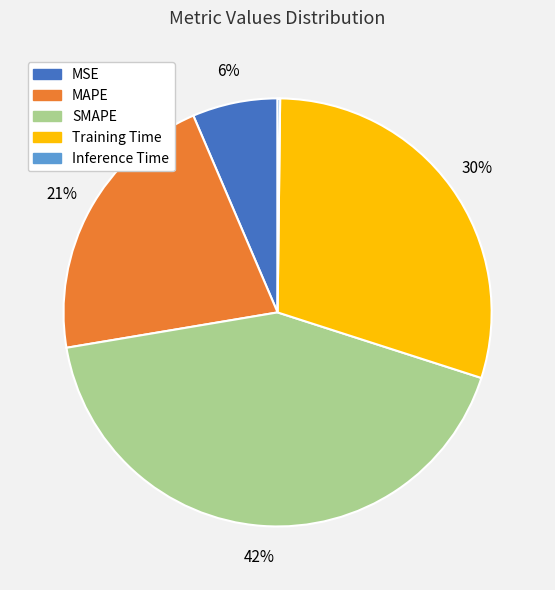

What percentage is the MAPE slice, to the nearest percent?

21%